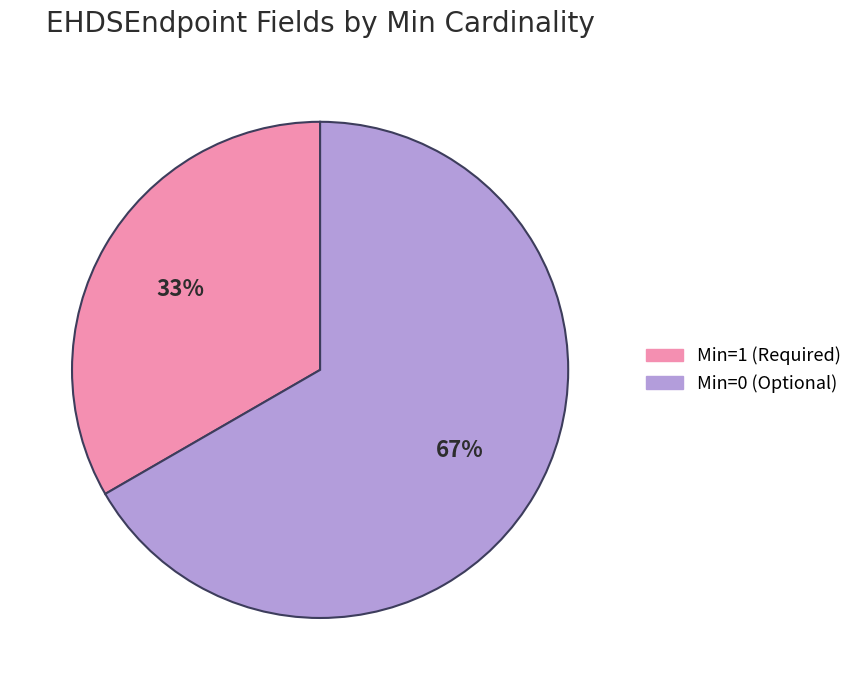

Is there a majority slice in this chart?

Yes